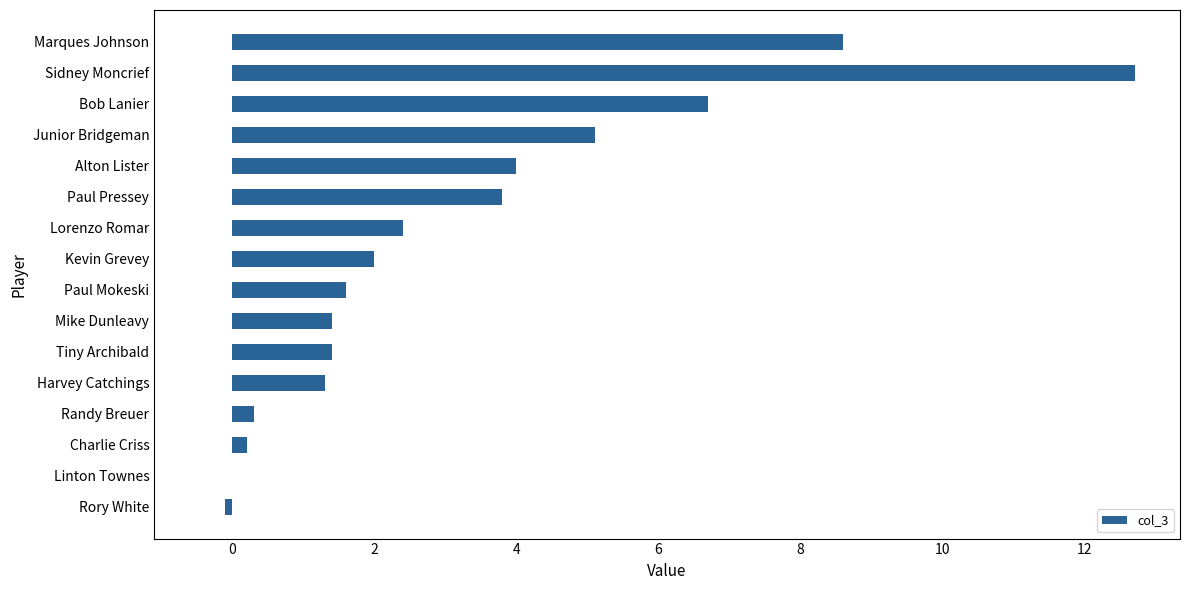

Are the bars grouped side by side (vs. stacked)?

No